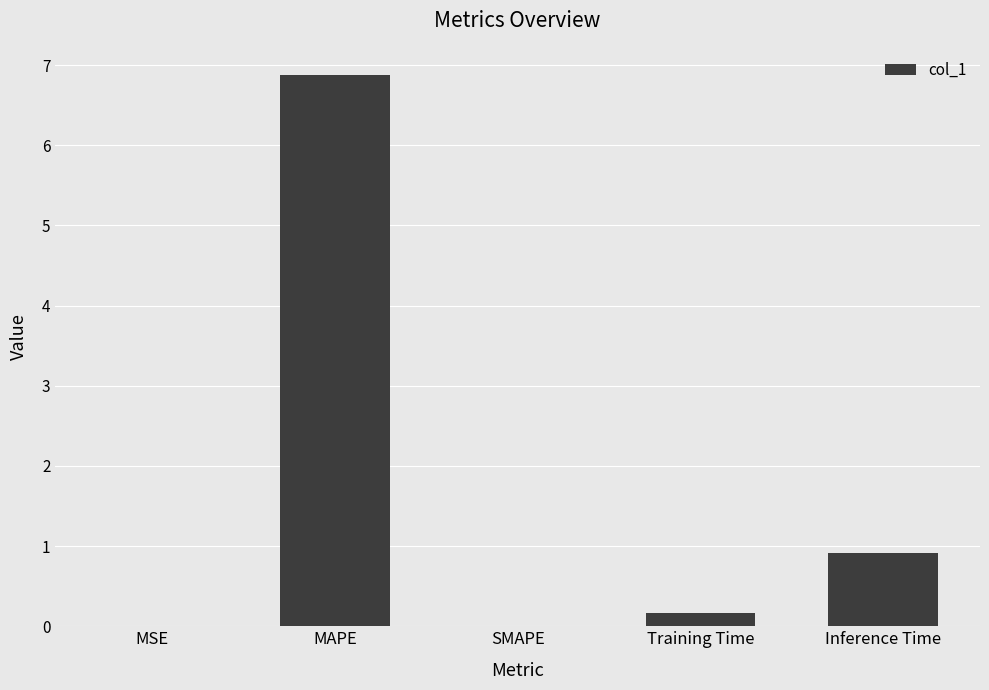

What is the average value?

1.6